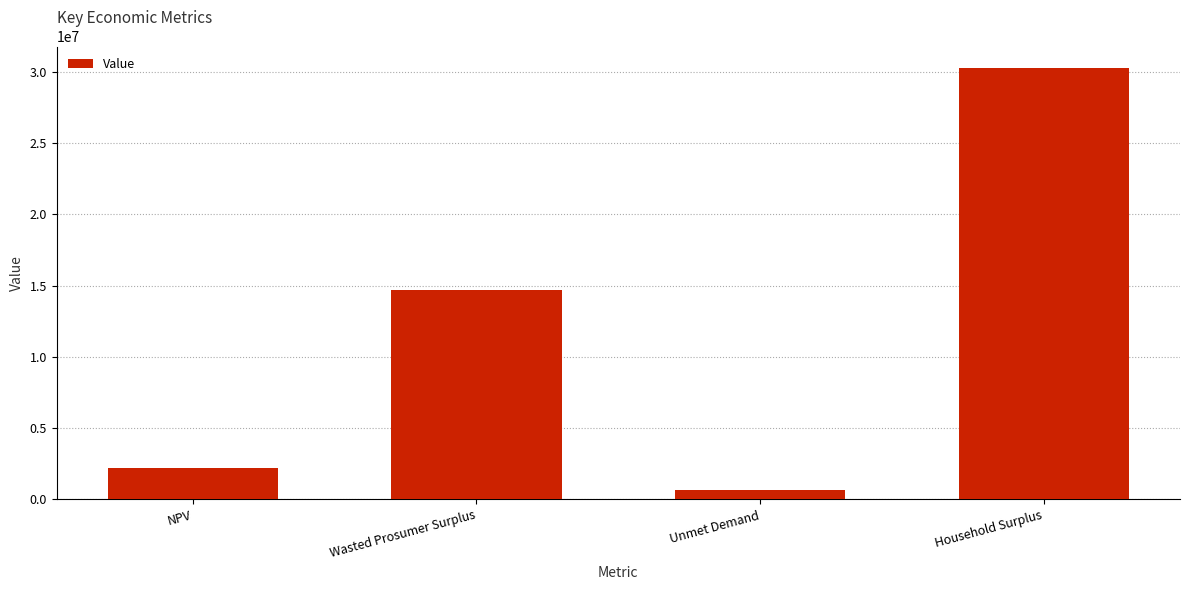

What is the value of the 2nd bar from the left?

14697842.8